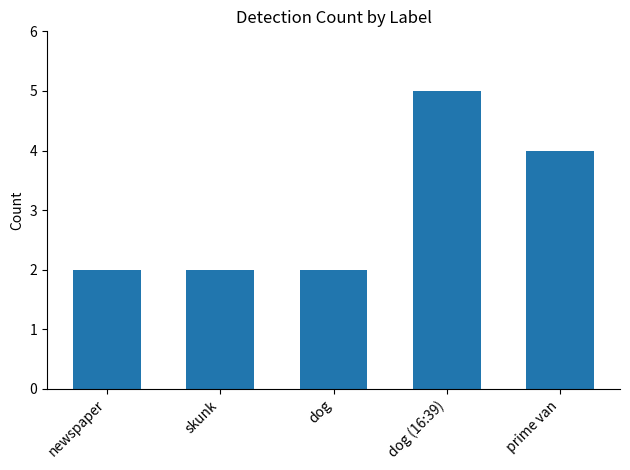

Which label corresponds to the largest value in the chart?

dog (16:39)